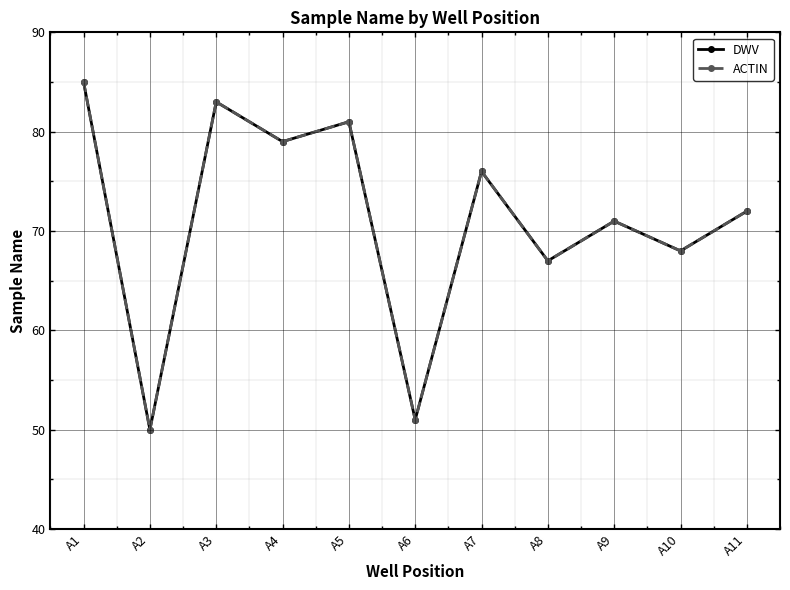

Count the number of data series in this chart.

2